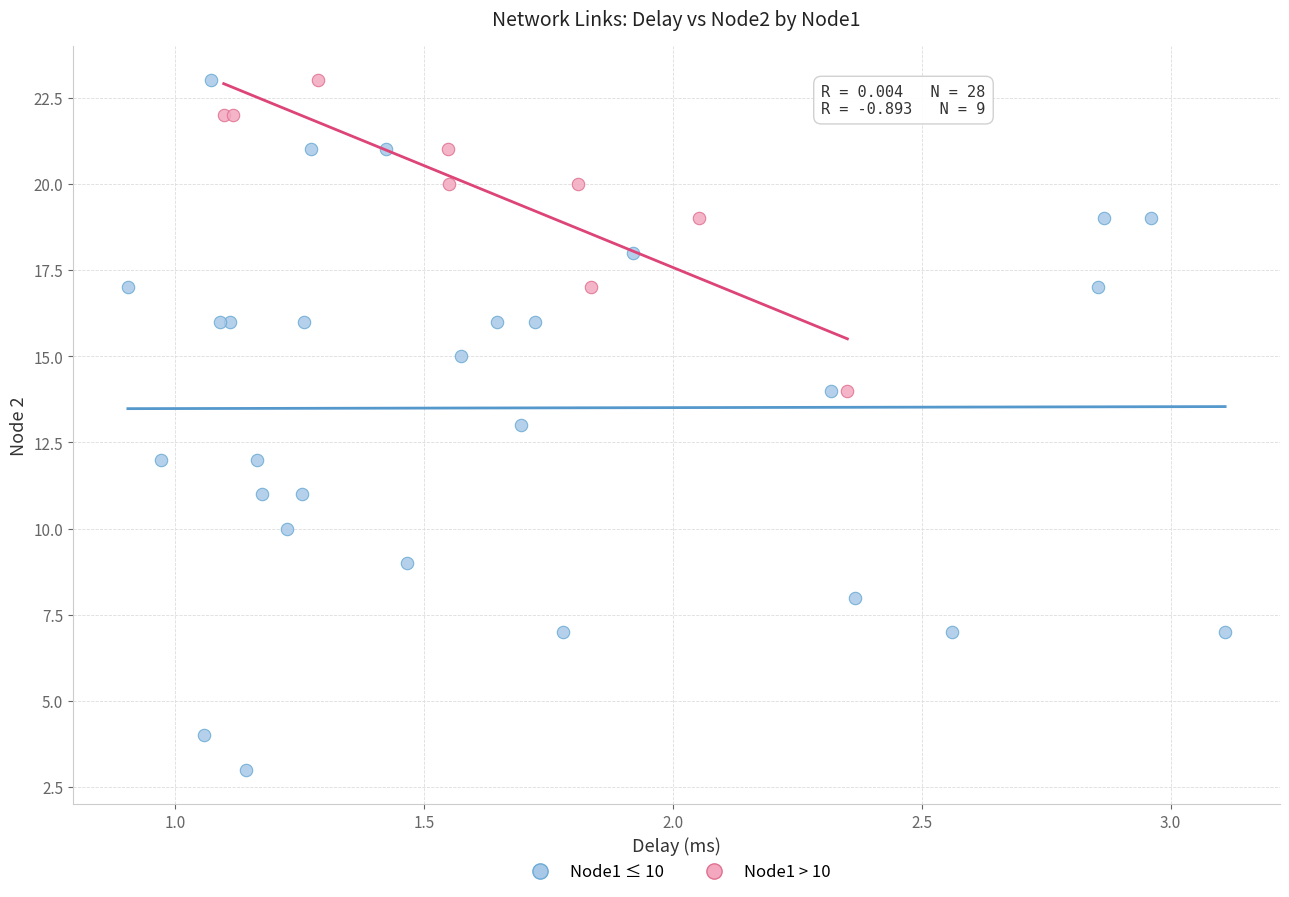

Which series contains the lowest Y value?

Node1 ≤ 10